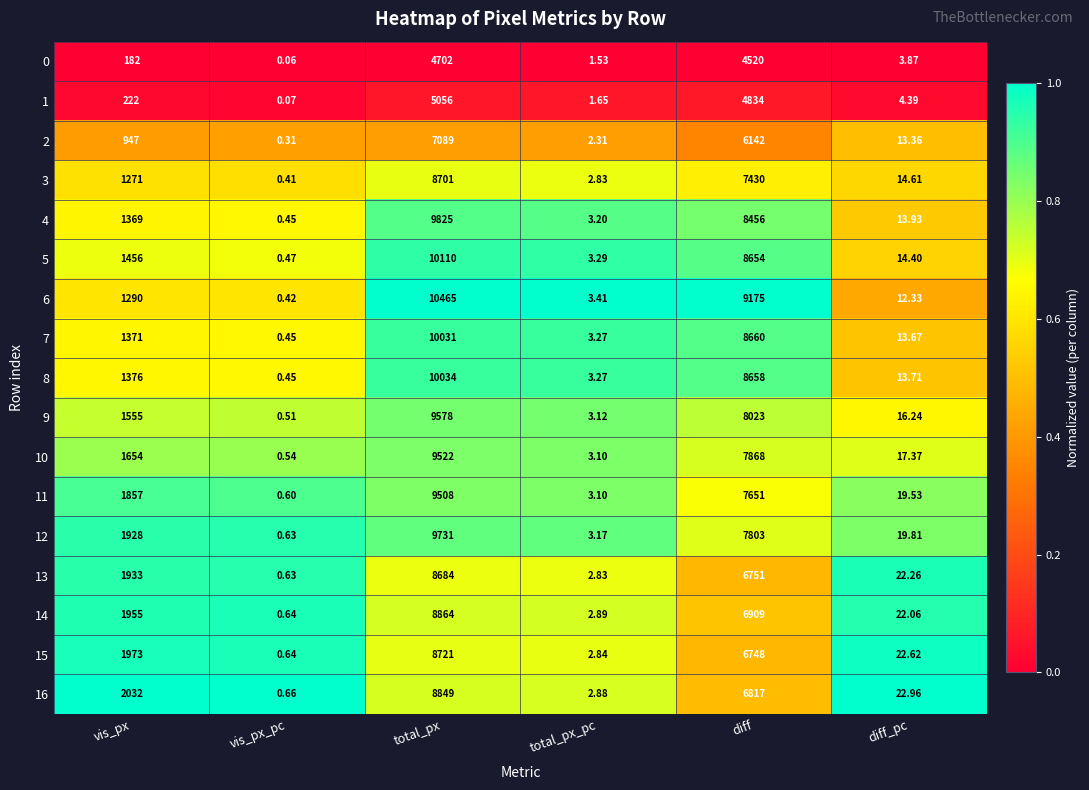

Rank the series by their maximum value, from lowest to highest.

0, 1, 2, 13, 3, 15, 16, 14, 11, 10, 9, 12, 4, 7, 8, 5, 6